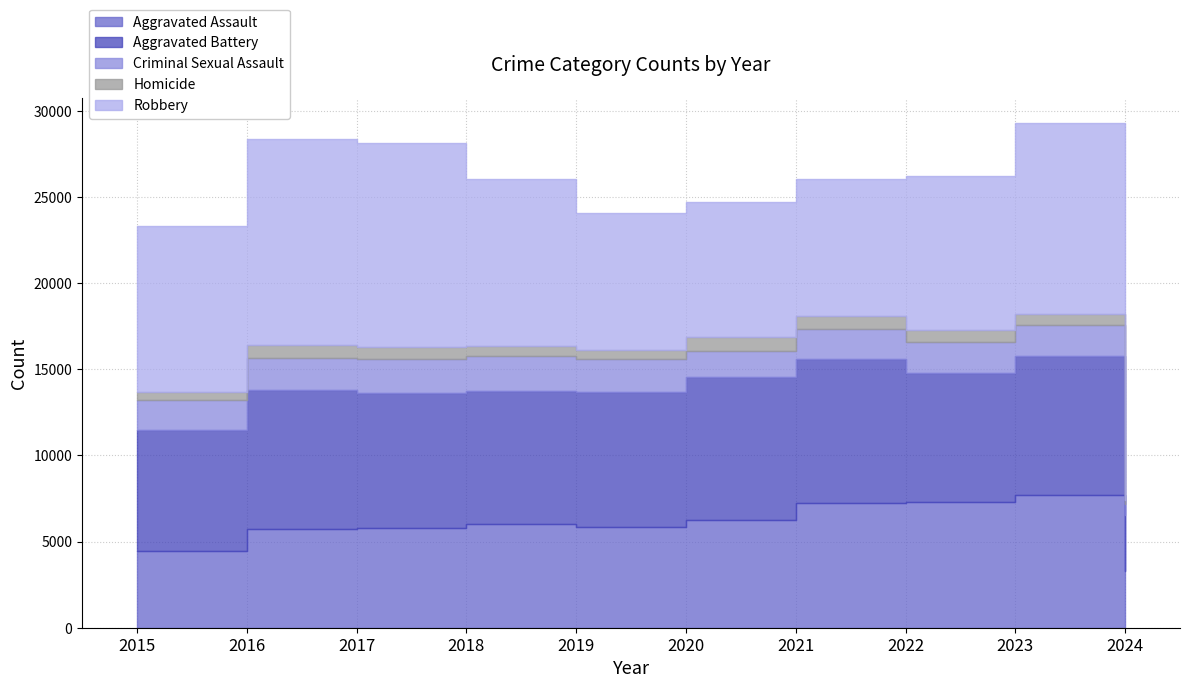

Does the chart display data point markers on the line(s)?

No